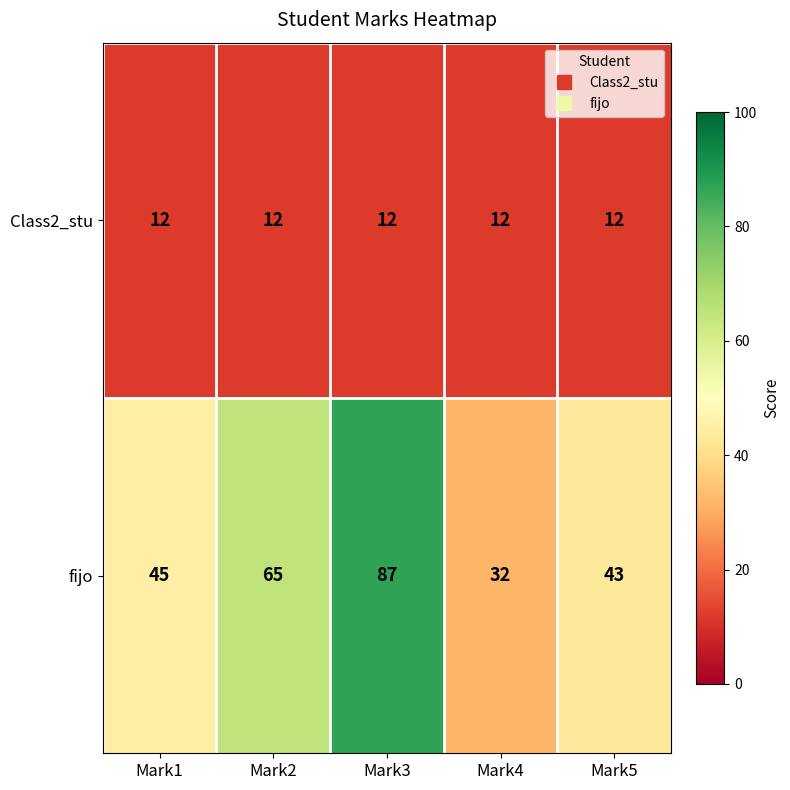

Reading left to right, list all the values displayed in this chart.

Class2_stu: Mark1=12	Mark2=12	Mark3=12	Mark4=12	Mark5=12
fijo: Mark1=45	Mark2=65	Mark3=87	Mark4=32	Mark5=43